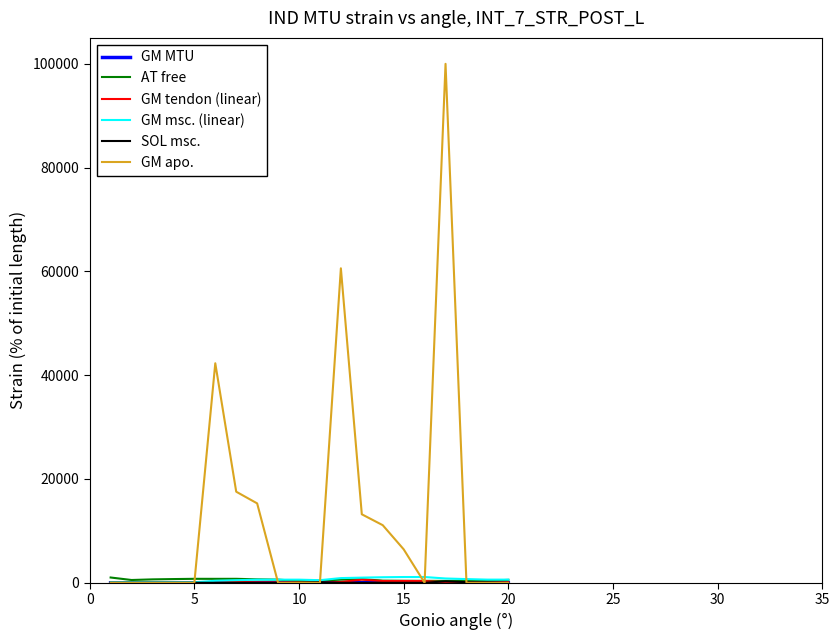

Which series has the largest total across all categories?

GM apo.